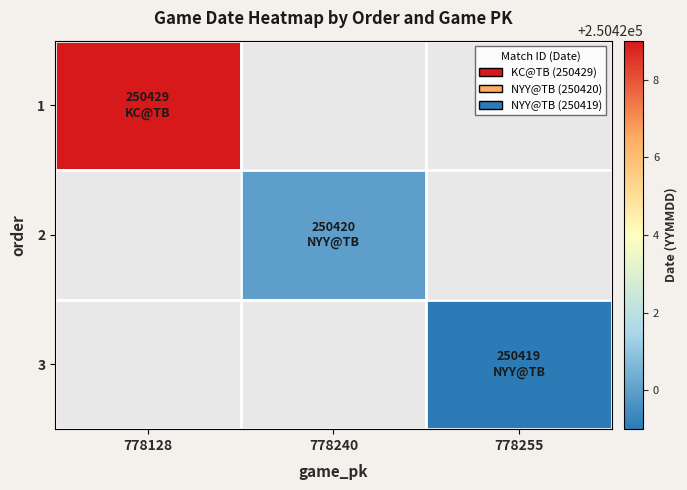

The value of 3 at 778255 is 170827.3. True or false?

False